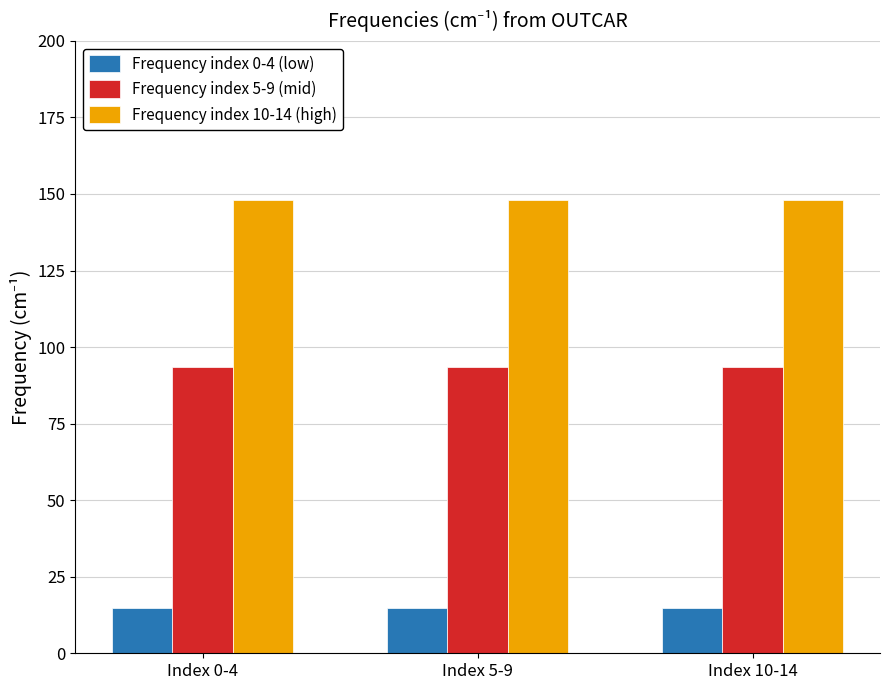

What is the value of the Frequency index 10-14 (high) bar at the 3rd from the left?

147.9